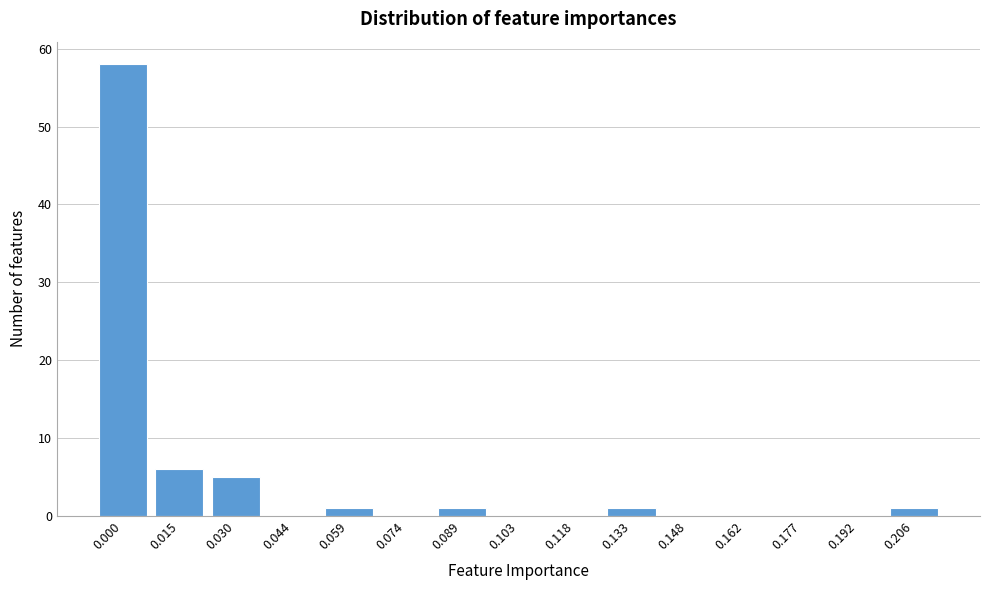

Reading left to right, list all the values displayed in this chart.

0.000=58	0.015=6	0.030=5	0.044=0	0.059=1	0.074=0	0.089=1	0.103=0	0.118=0	0.133=1	0.148=0	0.162=0	0.177=0	0.192=0	0.206=1